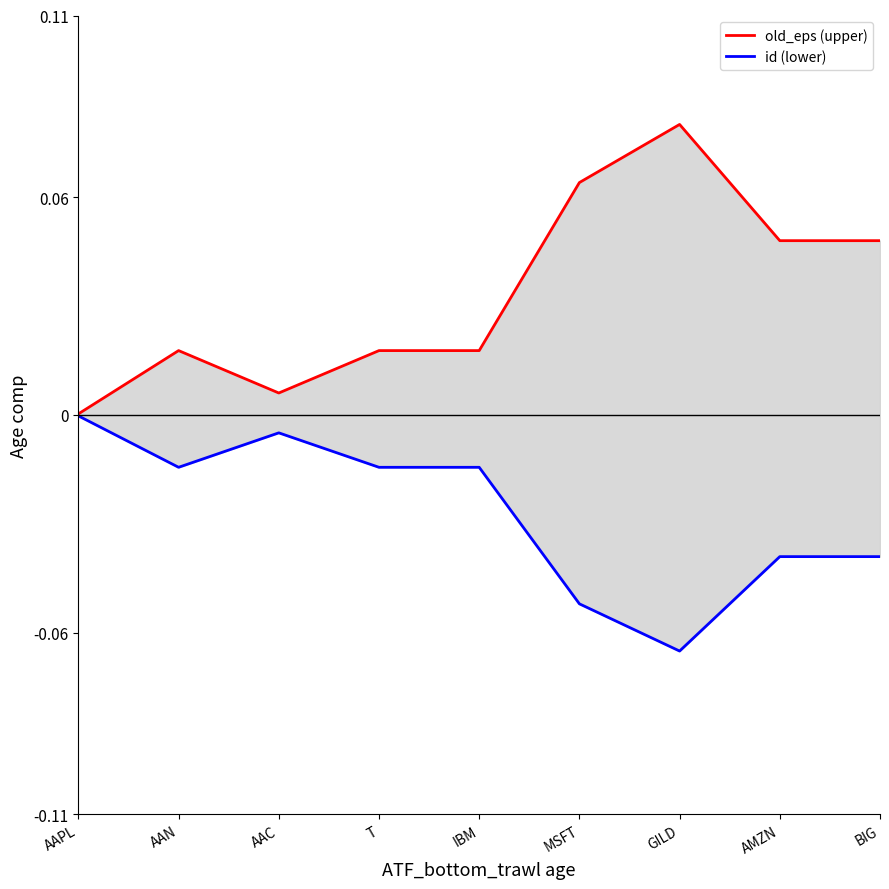

What is the difference between the second highest and minimum values in the old_eps (upper) series?

0.1